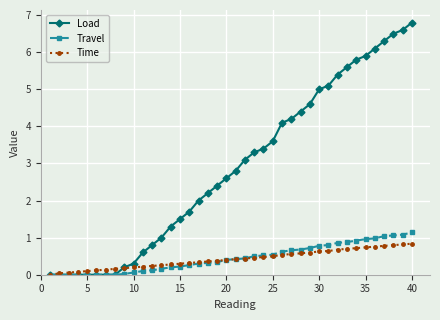

Is this an area chart (filled region under the line)?

No